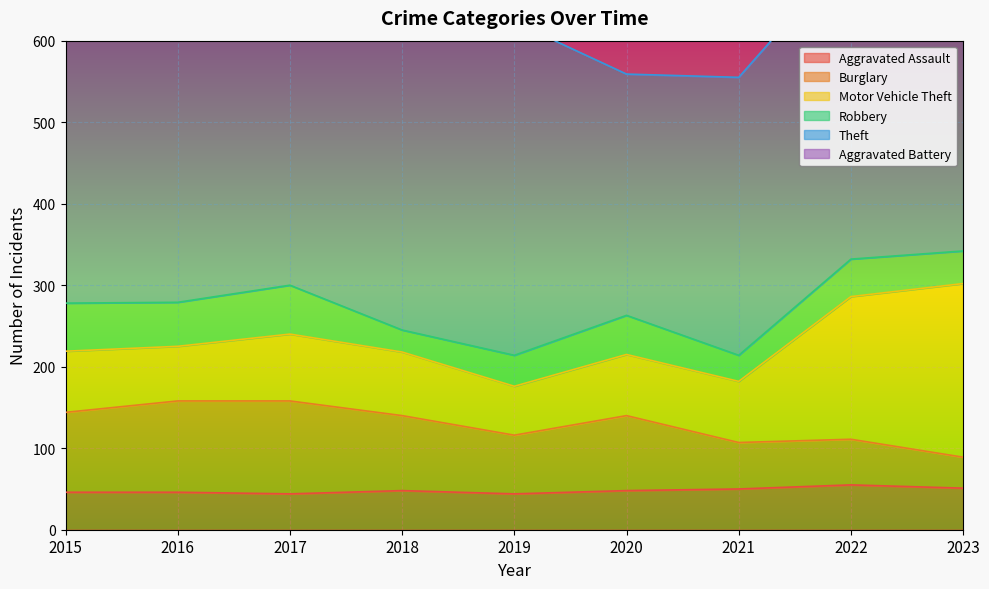

What is the difference between the Robbery values at 2016 and 2017?

6